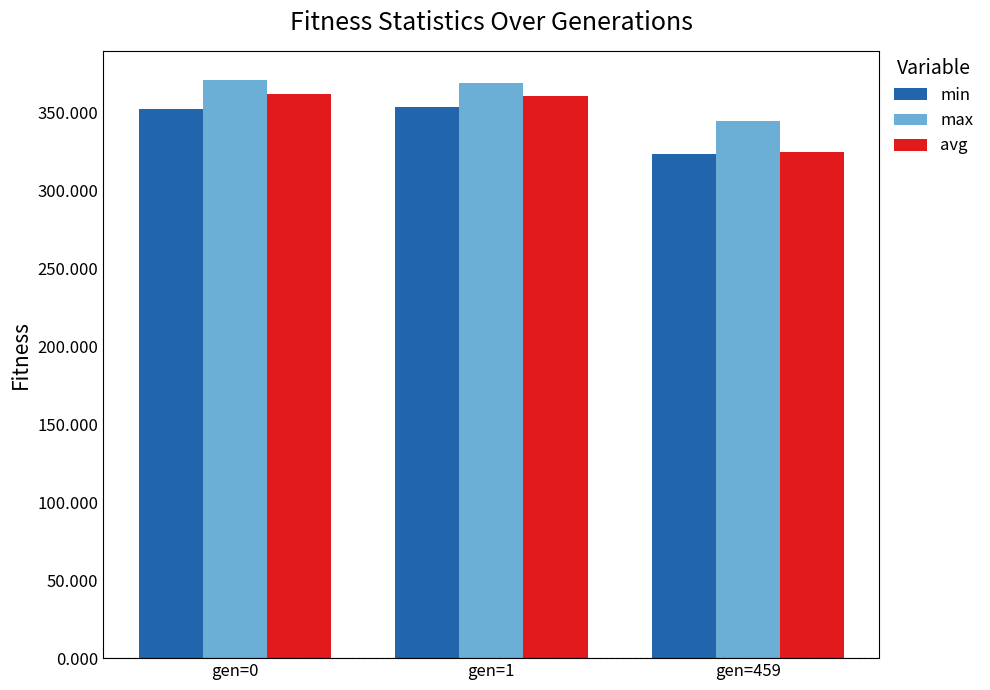

What is the approximate value of min at gen=1?

353.9